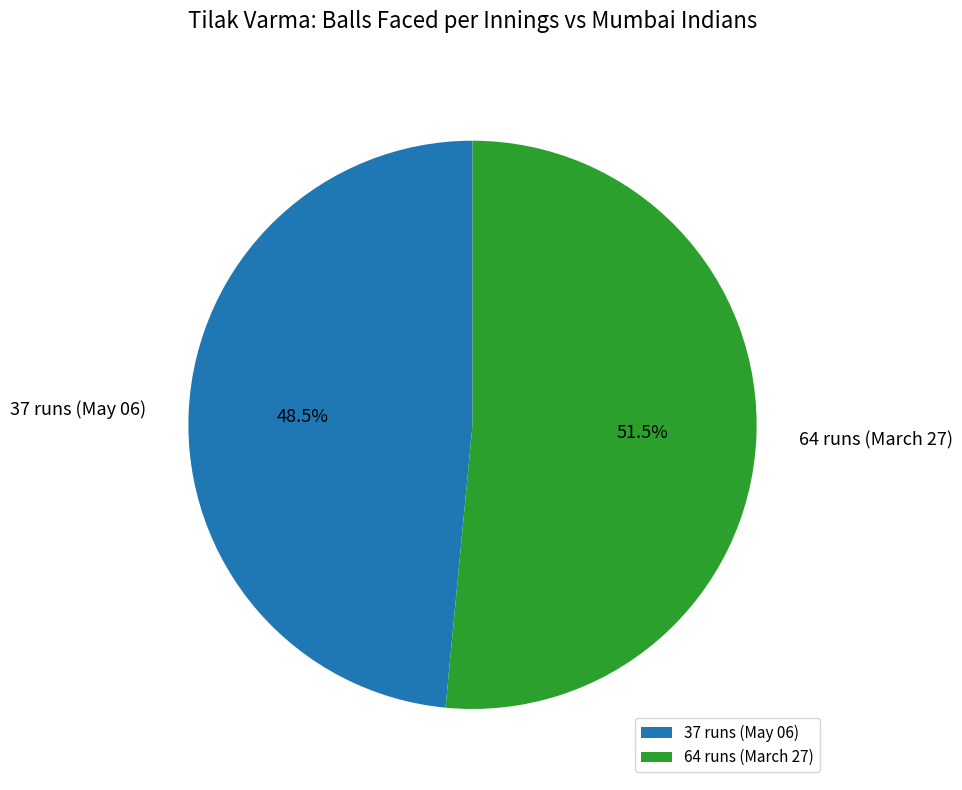

Rank the categories by value from lowest to highest.

37 runs (May 06), 64 runs (March 27)